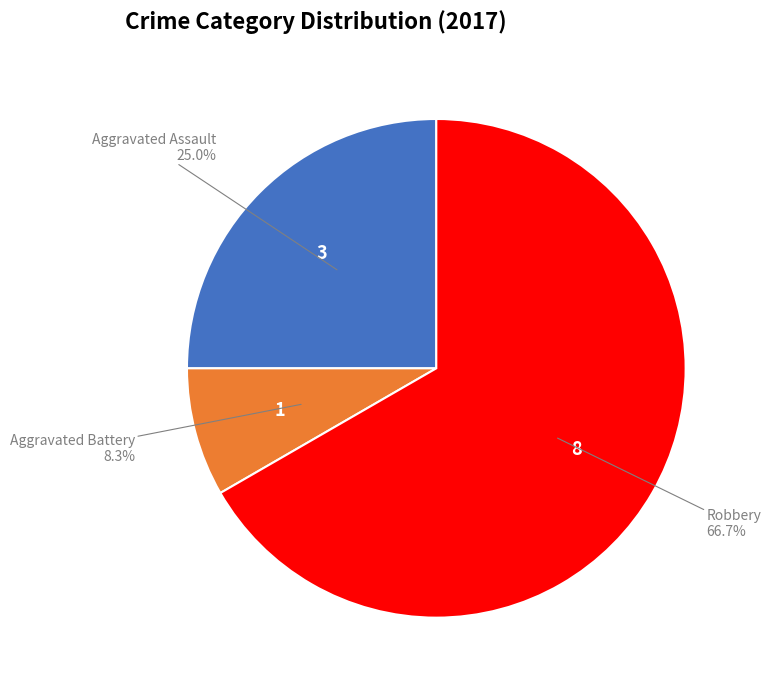

True or false: Aggravated Assault accounts for 40% of the total.

False